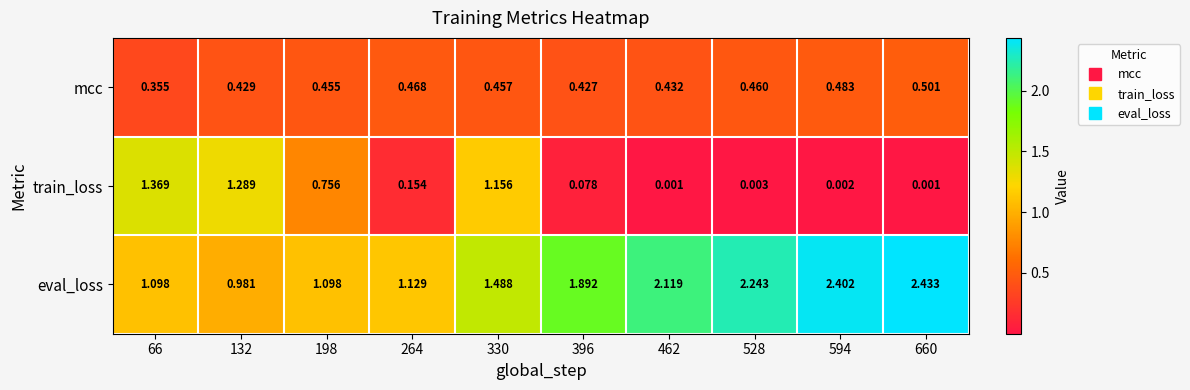

At 462, list the series in order from smallest to largest.

train_loss, mcc, eval_loss